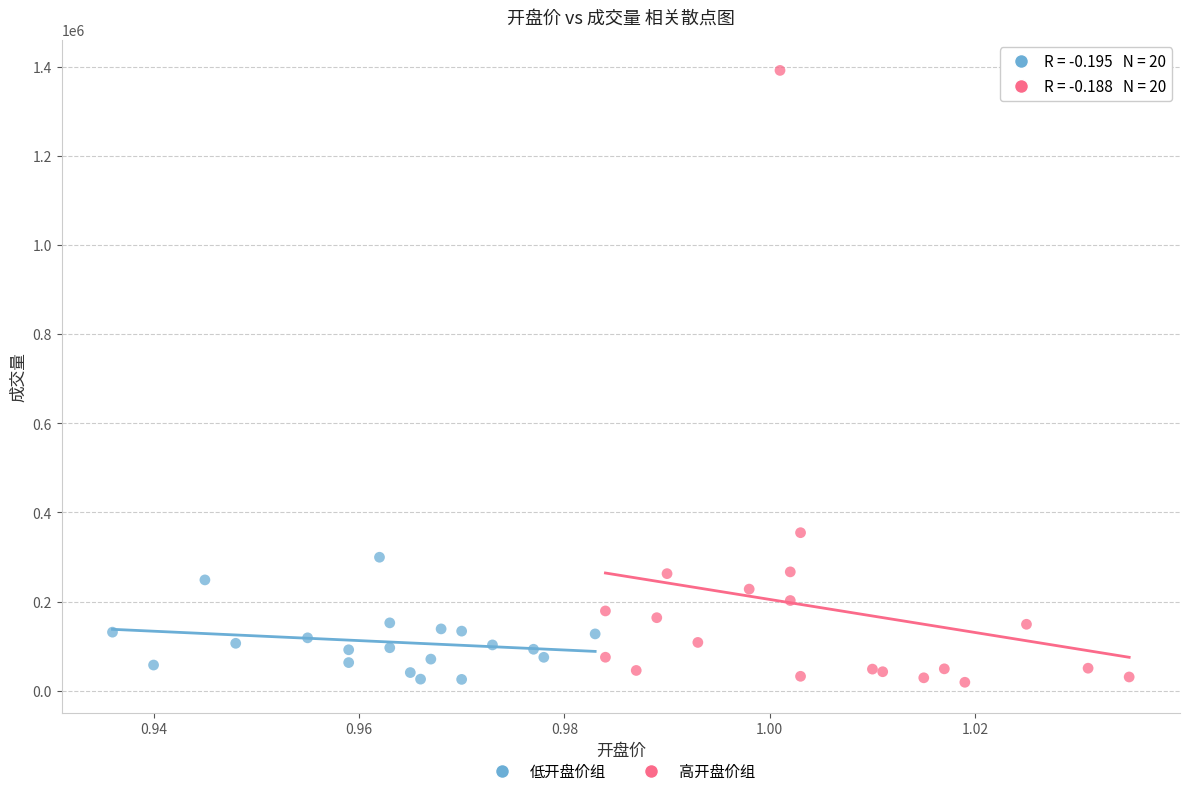

Which series has the largest Y range (max minus min)?

高开盘价组